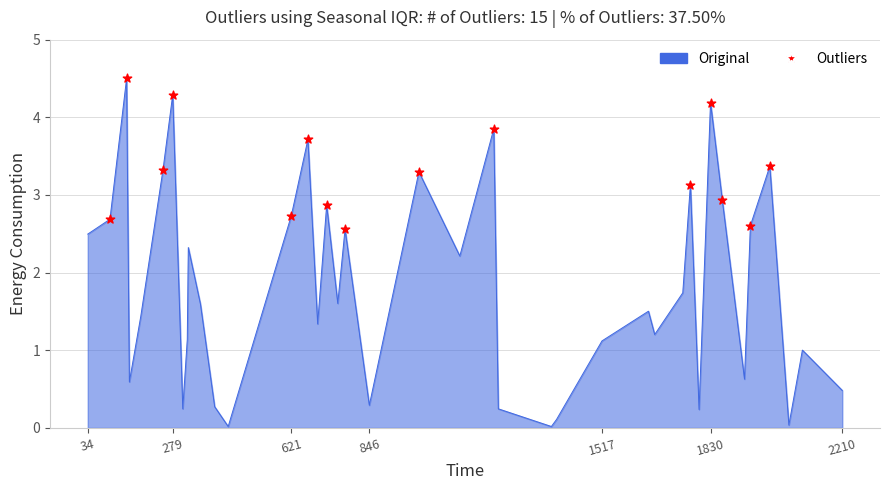

What is the difference between the maximum and minimum values?

4.5